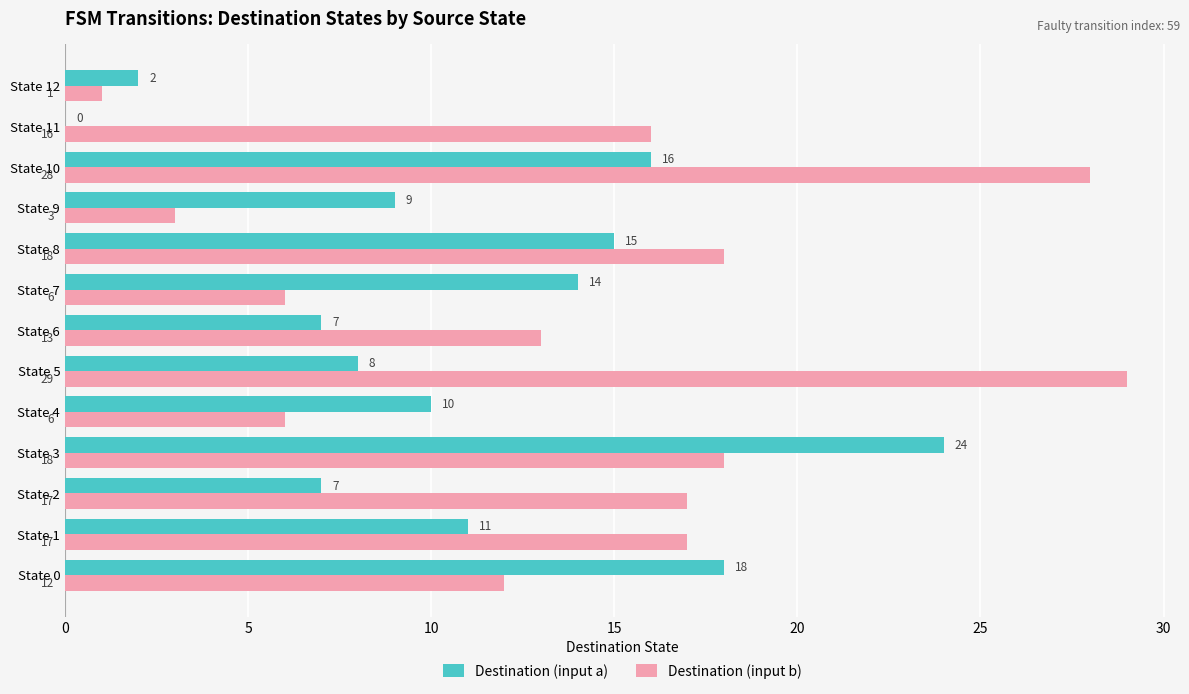

The value of Destination (input a) at State 8 is 6. True or false?

False